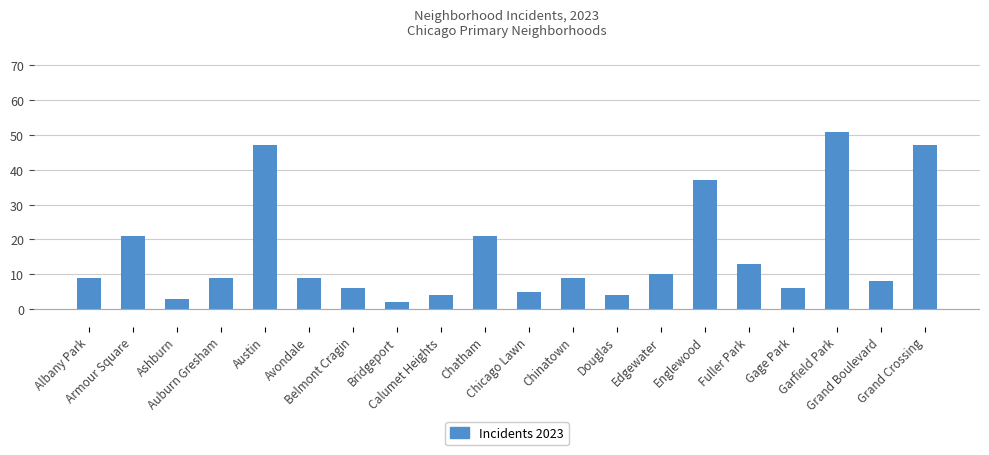

What is the ratio of the value at Gage Park to the value at Douglas?

1.5